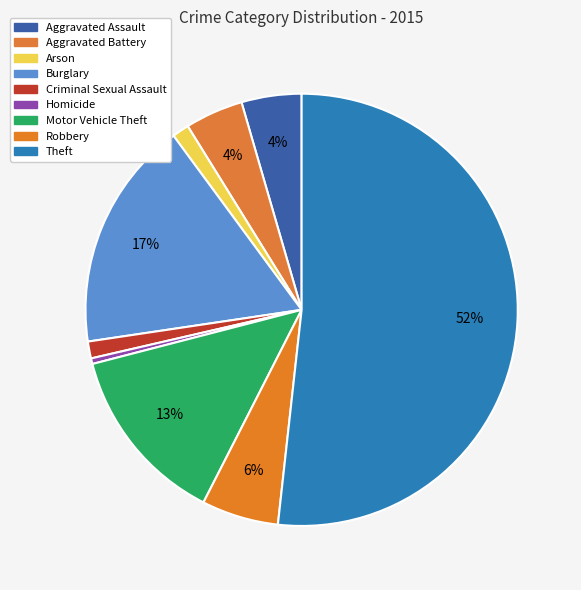

How many slices are in this pie chart?

9